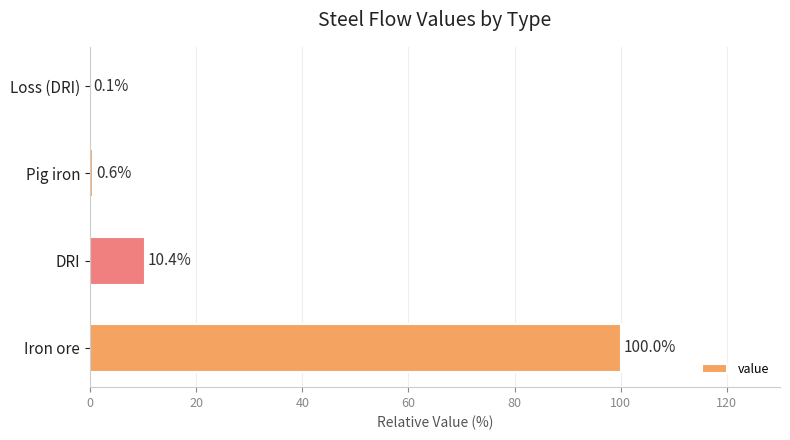

What is the change in value from Iron ore to Pig iron?

-99.4